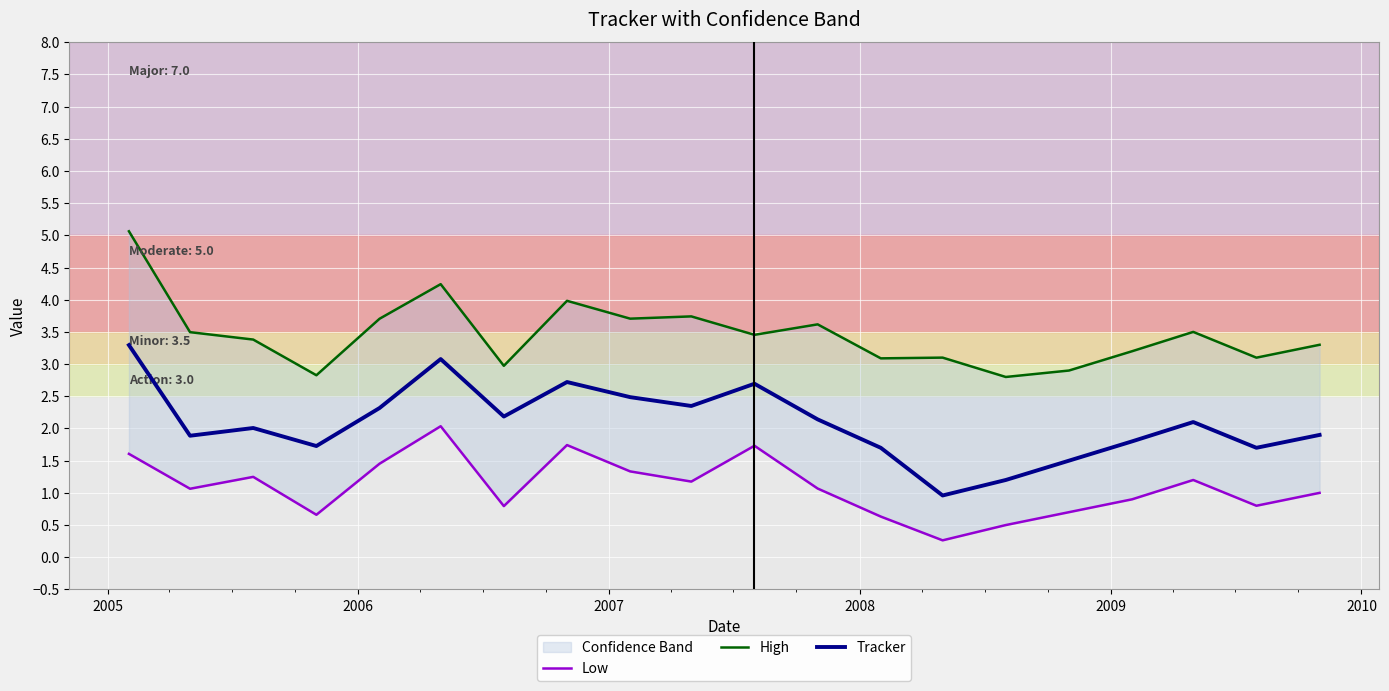

Does the chart display data point markers on the line(s)?

No